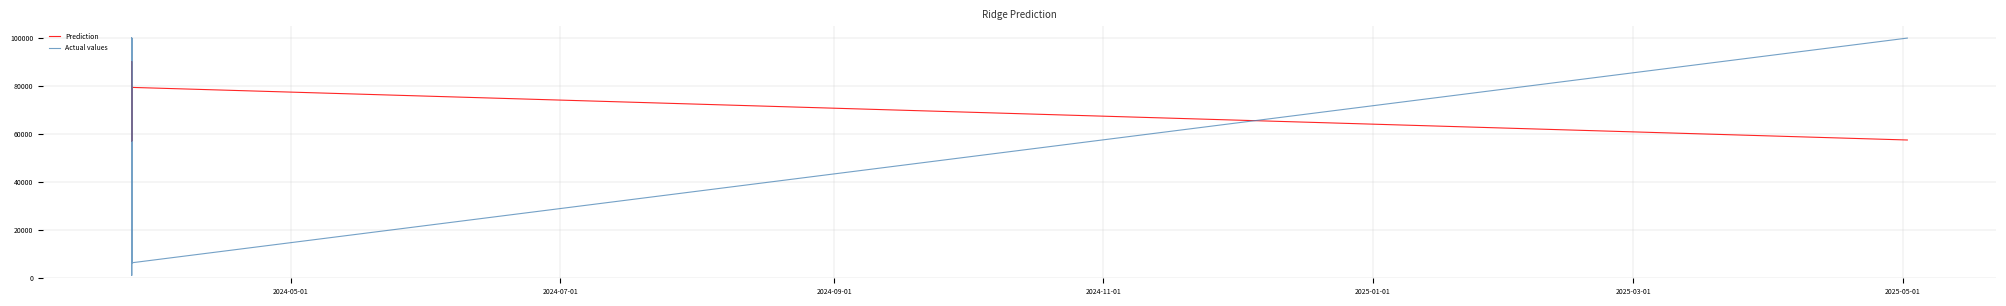

What is the difference between the maximum and minimum values in the Actual values series?

98907